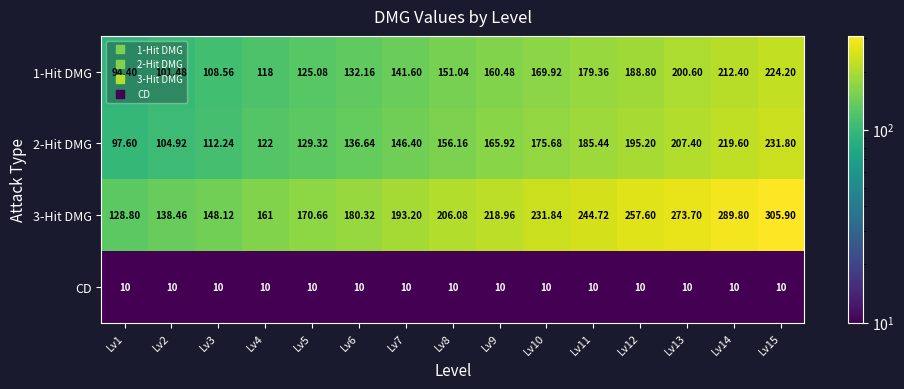

How many data points does each series have?

15